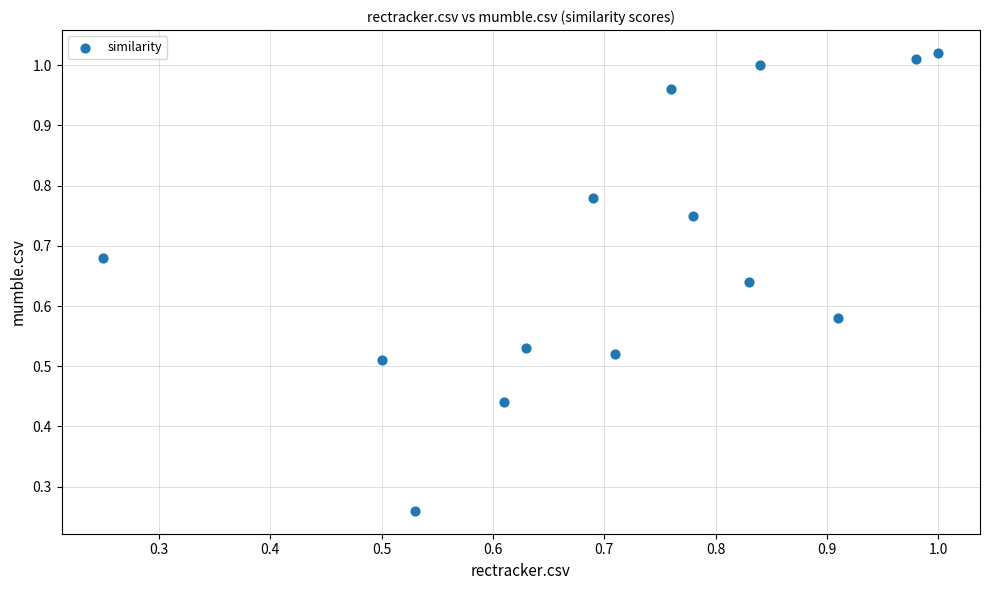

How many points are shown in the scatter plot?

14